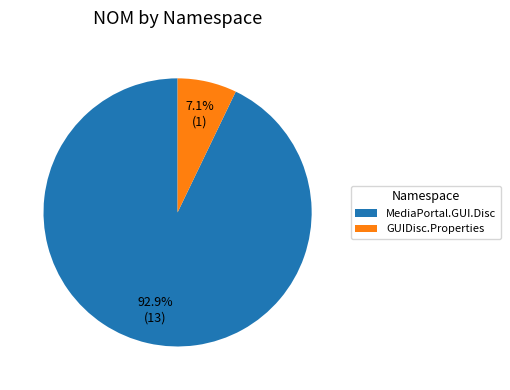

What percentage is NOT represented by MediaPortal.GUI.Disc?

7.1%